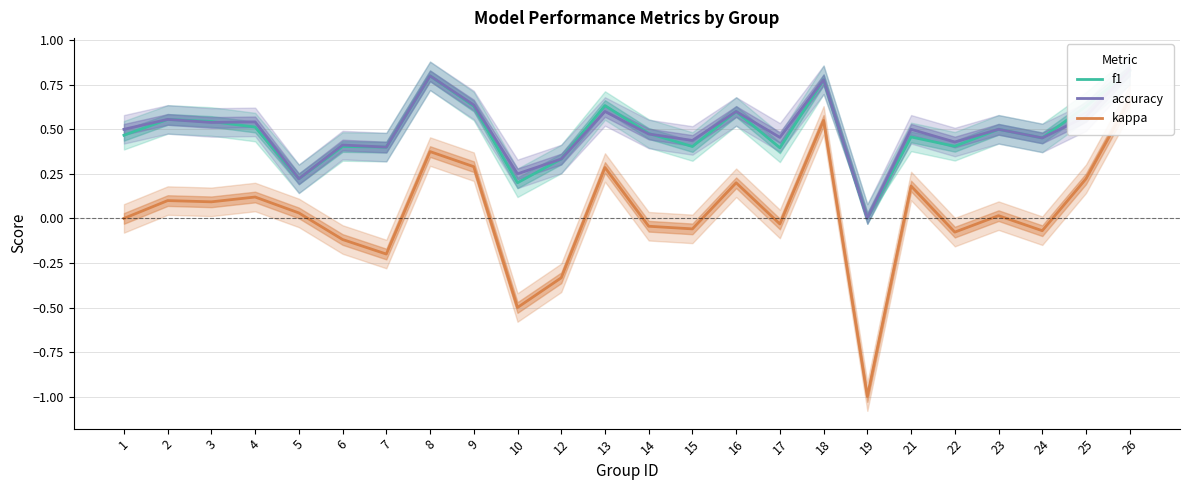

What are all the series names shown in the legend?

f1, accuracy, kappa